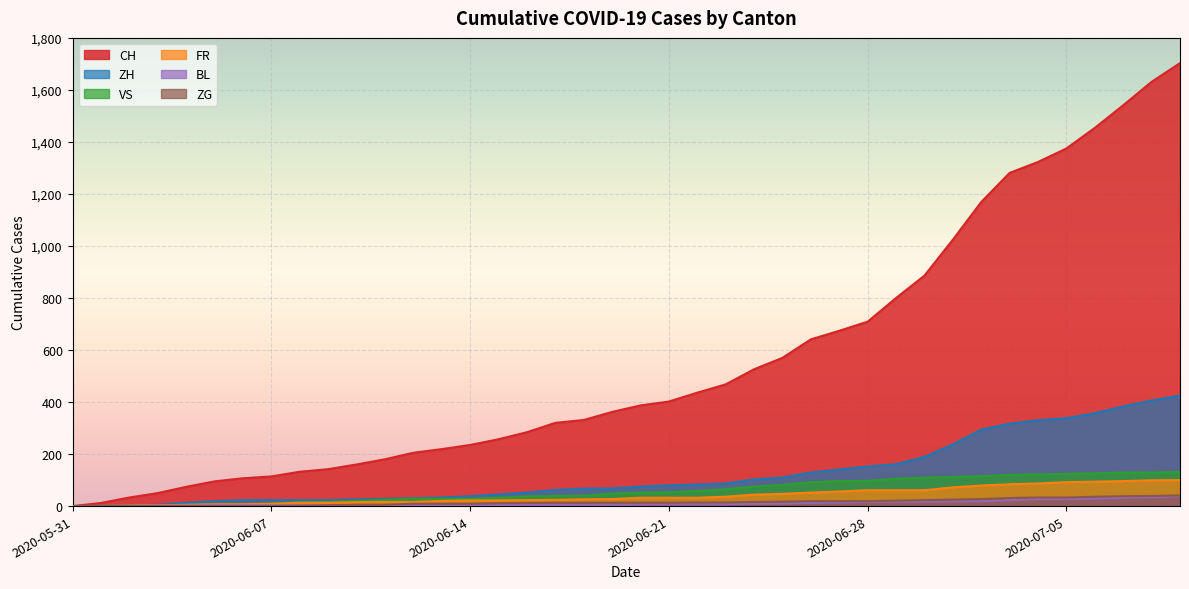

Which series has the largest range (max minus min)?

CH